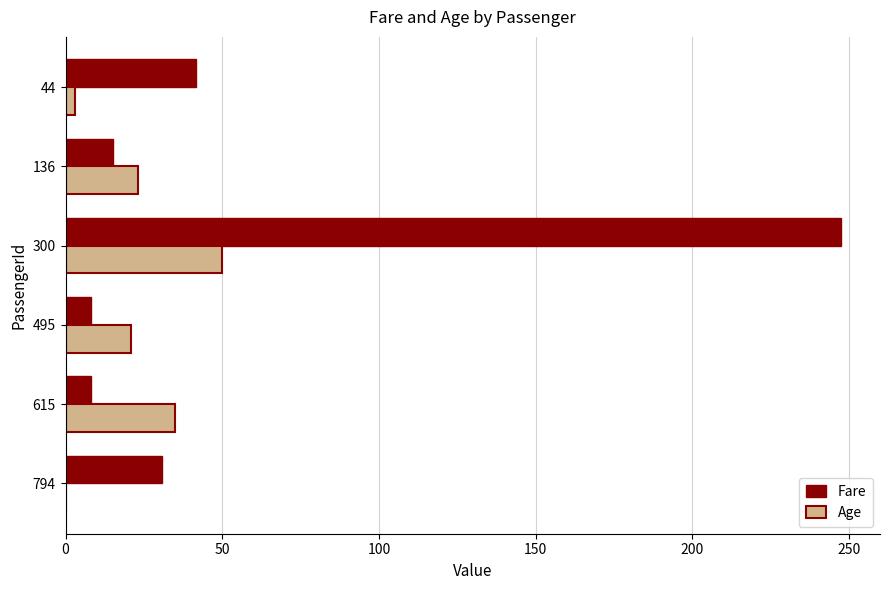

What is the sum of the Fare values at 136 and 495?

23.1